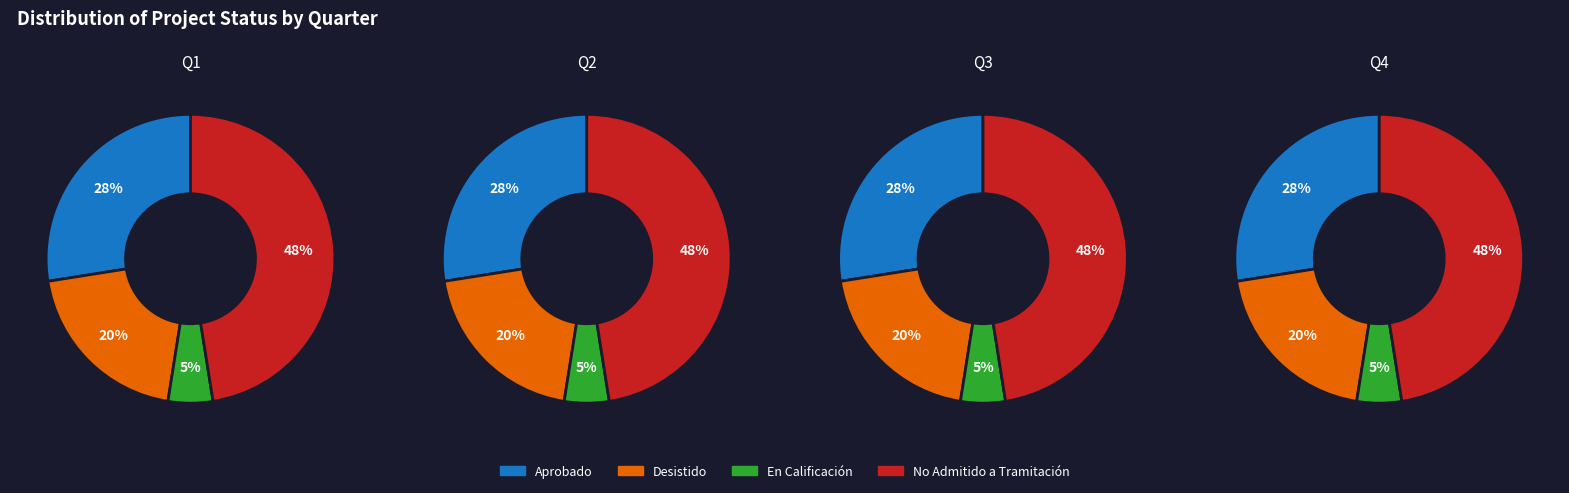

Count the number of slices in the pie.

4